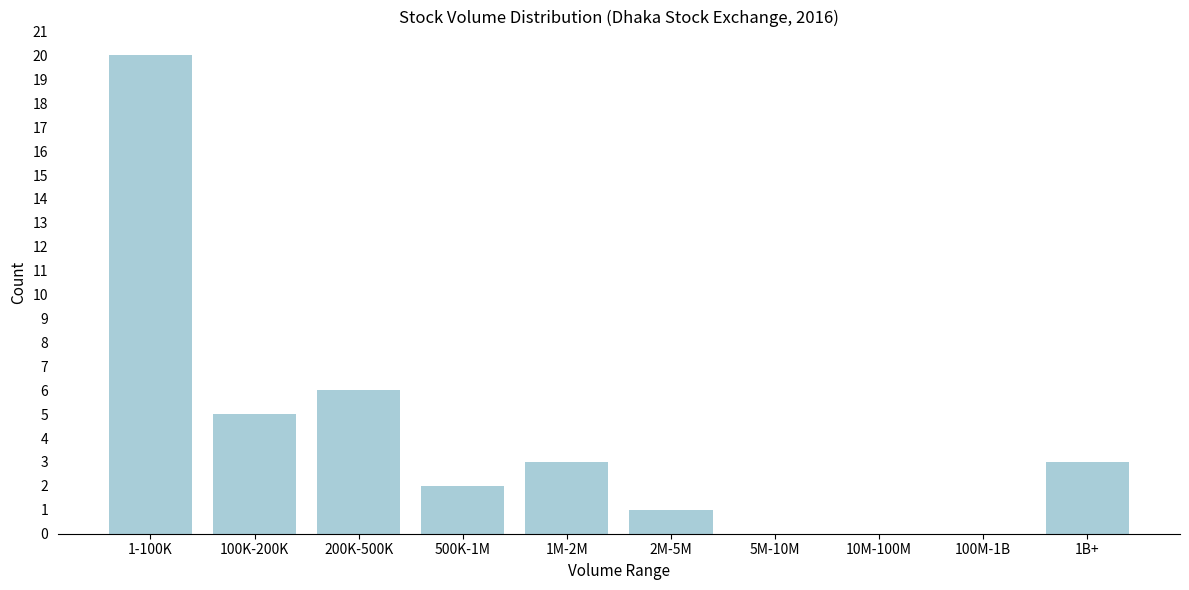

Reading right to left, transcribe all the data shown in this chart.

1B+=3	100M-1B=0	10M-100M=0	5M-10M=0	2M-5M=1	1M-2M=3	500K-1M=2	200K-500K=6	100K-200K=5	1-100K=20